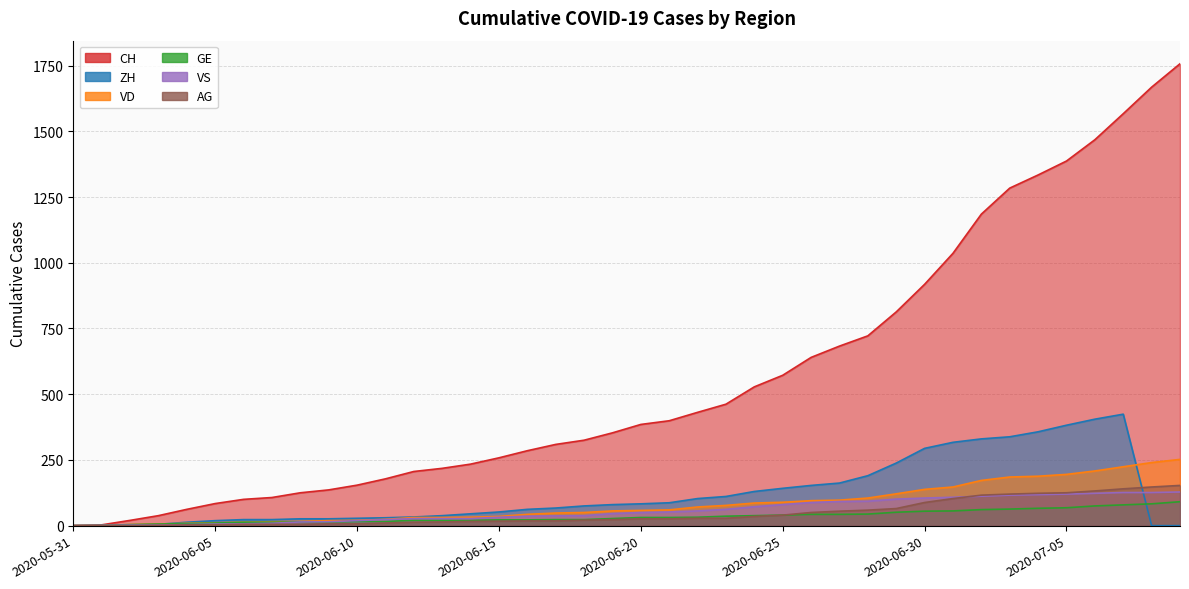

Reading left to right, what are all the values shown in this chart?

CH: 0	3	20	38	62	84	100	107	125	136	154	178	206	218	234	258	285	309	325	353	385	399	431	462	528	572	640	683	722	813	918	1036	1185	1284	1334	1387	1468	1567	1668	1757
ZH: 0	0	2	5	13	19	23	23	26	26	28	30	33	38	45	52	62	67	75	80	83	87	103	111	130	142	153	162	190	238	294	317	330	338	357	382	405	424	0	0
VD: 0	0	4	6	9	11	13	15	16	19	20	24	31	31	32	35	43	48	50	56	58	60	71	77	86	89	95	97	105	121	138	147	172	185	188	195	208	224	240	252
GE: 0	1	4	6	8	10	13	13	14	14	16	16	20	20	20	22	22	23	23	27	31	31	32	36	38	40	43	43	44	51	55	56	61	63	66	68	75	79	83	91
VS: 0	1	2	2	4	6	7	9	14	15	19	23	27	27	27	32	36	37	38	46	50	52	56	62	72	80	88	92	93	101	105	108	112	116	118	120	123	126	126	128
AG: 0	0	0	1	3	3	5	5	5	7	7	10	13	14	16	17	18	18	21	23	26	26	28	28	35	40	50	55	59	65	88	103	116	120	123	125	132	140	147	153